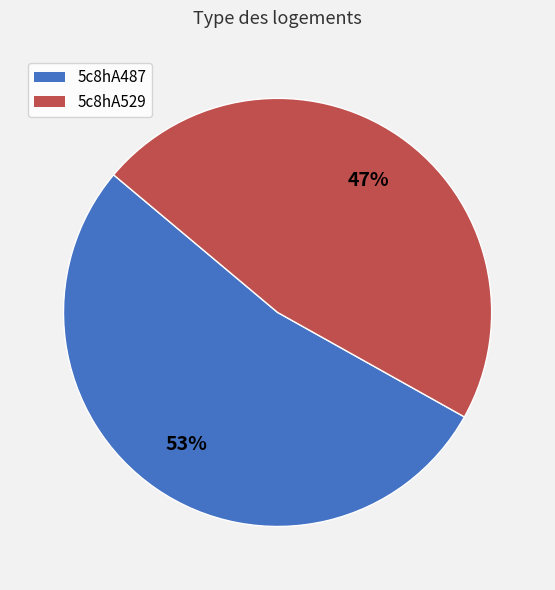

Which category accounts for the majority?

5c8hA487